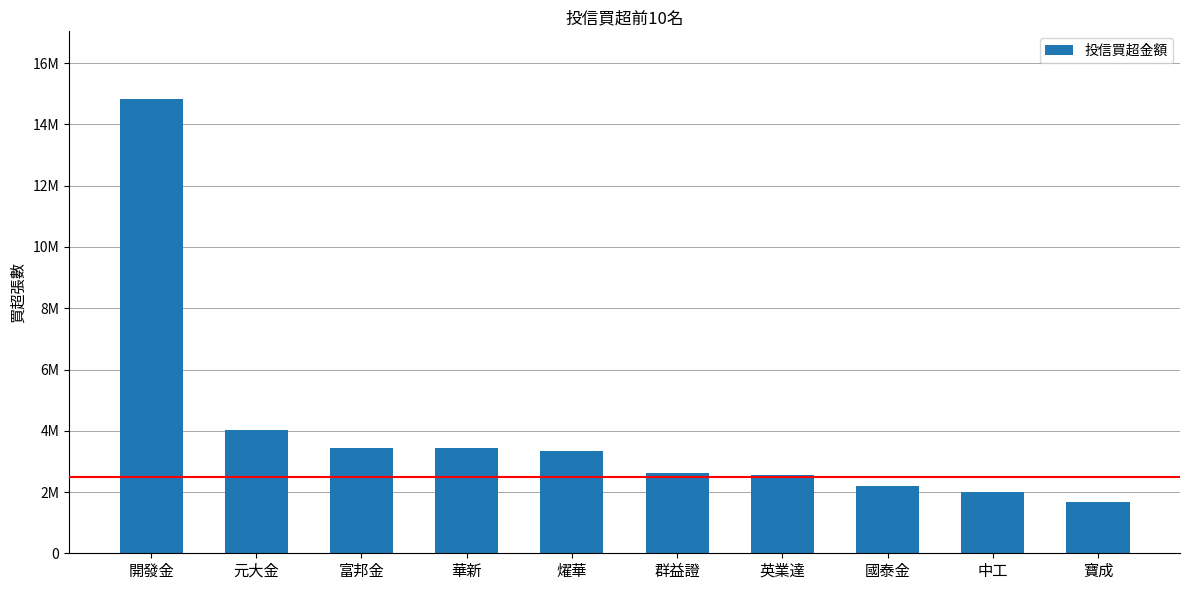

What is the maximum value shown in the chart?

14818000